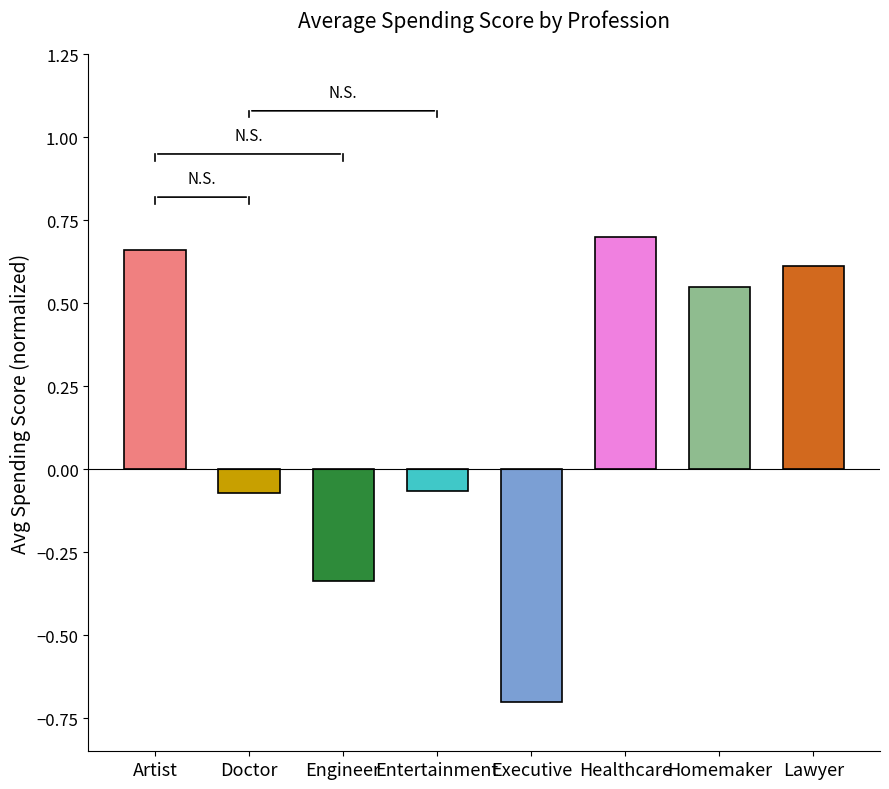

Which category has the lowest value across all series?

Executive